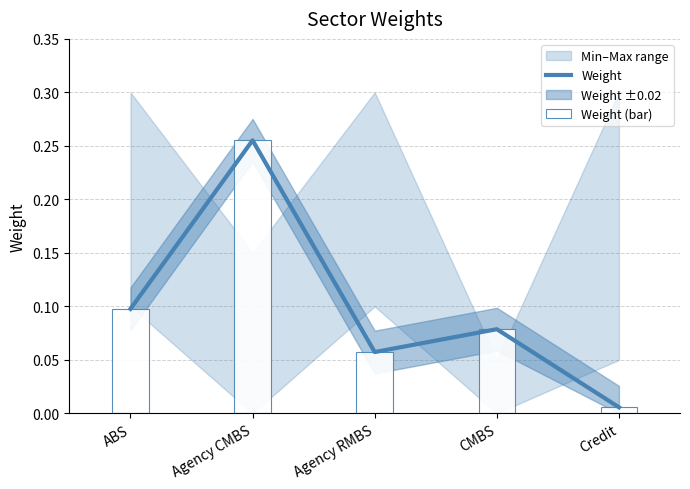

Which series has the widest spread of values?

Weight